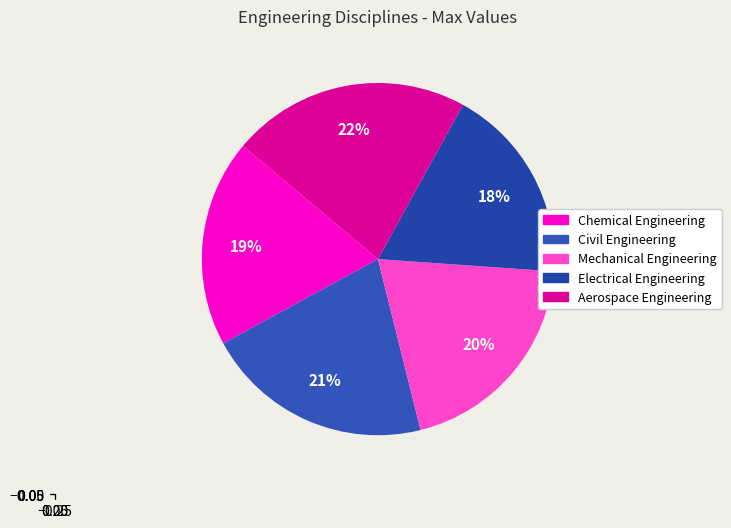

Count the number of slices in the pie.

5